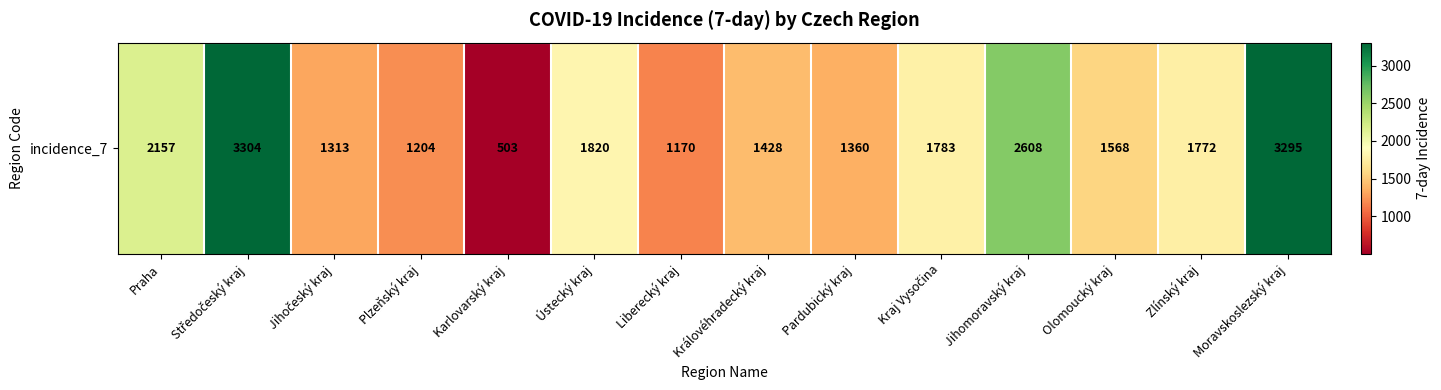

List the labels in order of value, largest first.

Středočeský kraj, Moravskoslezský kraj, Jihomoravský kraj, Praha, Ústecký kraj, Kraj Vysočina, Zlínský kraj, Olomoucký kraj, Královéhradecký kraj, Pardubický kraj, Jihočeský kraj, Plzeňský kraj, Liberecký kraj, Karlovarský kraj